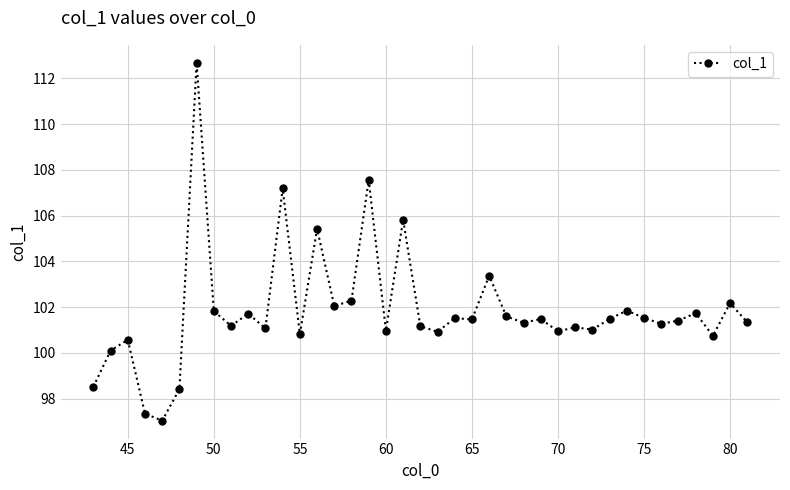

What is the average value?

101.8